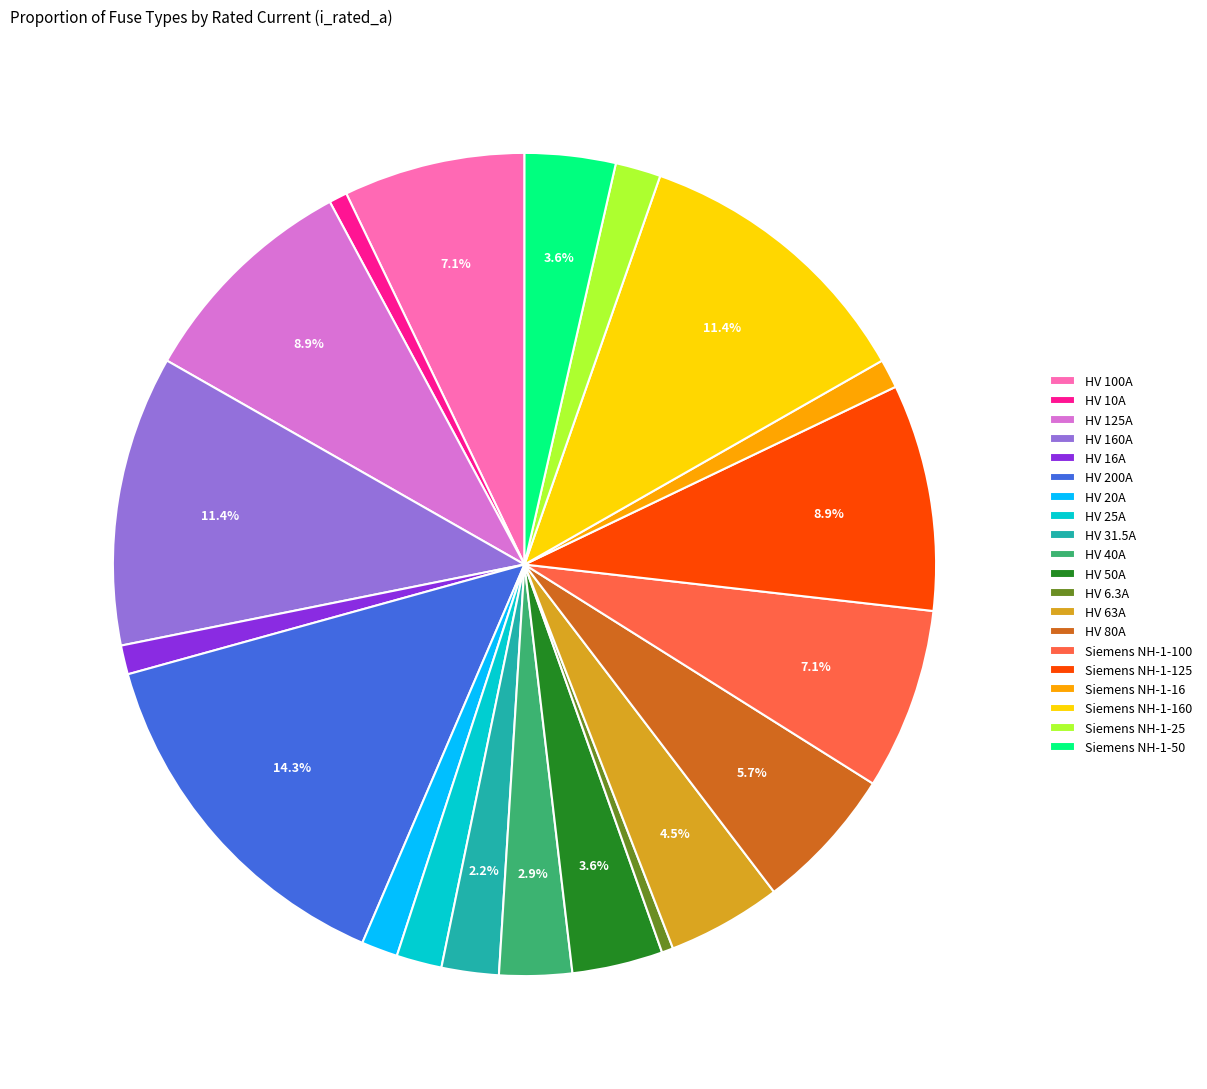

To the nearest percent, what portion does HV 20A represent?

1%